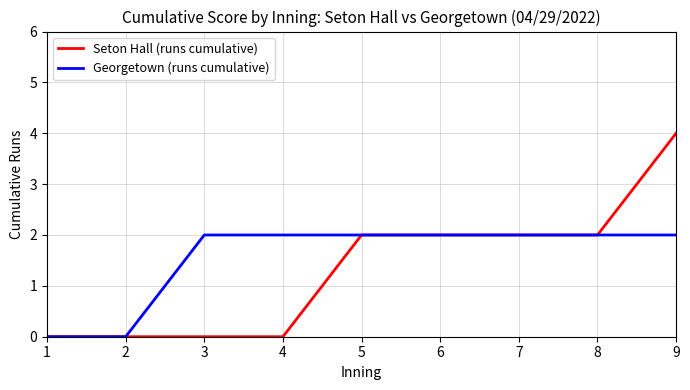

At which category is the sum across all series the highest?

9